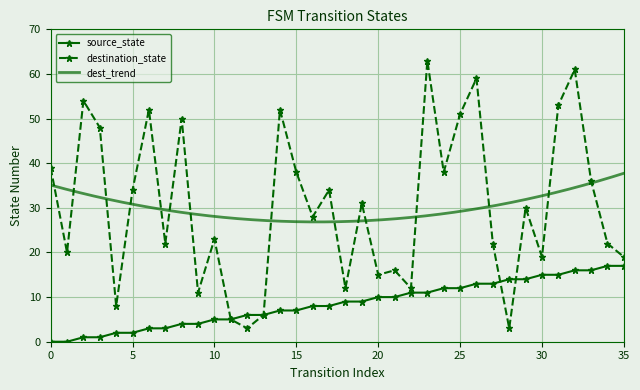

Is this an area chart (filled region under the line)?

No